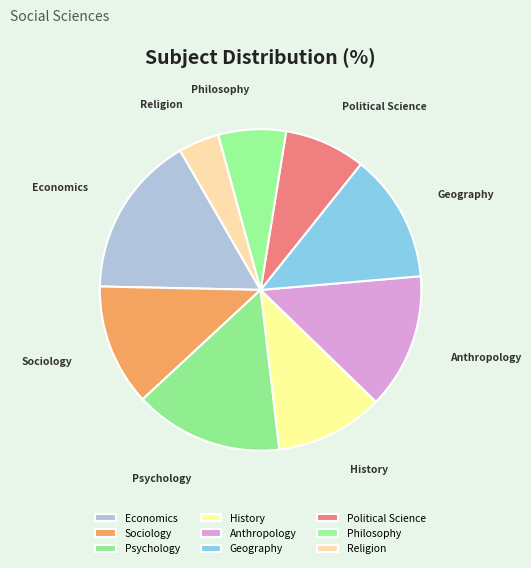

How many slices are in this pie chart?

9